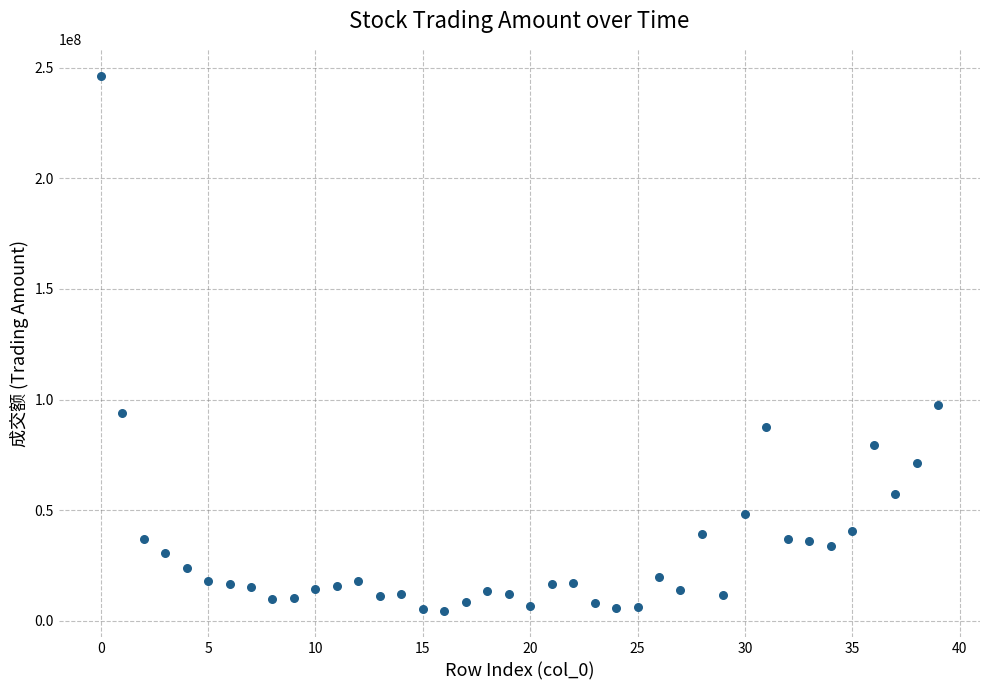

What Y value in the scatter plot is closest to 125524657?

97350062